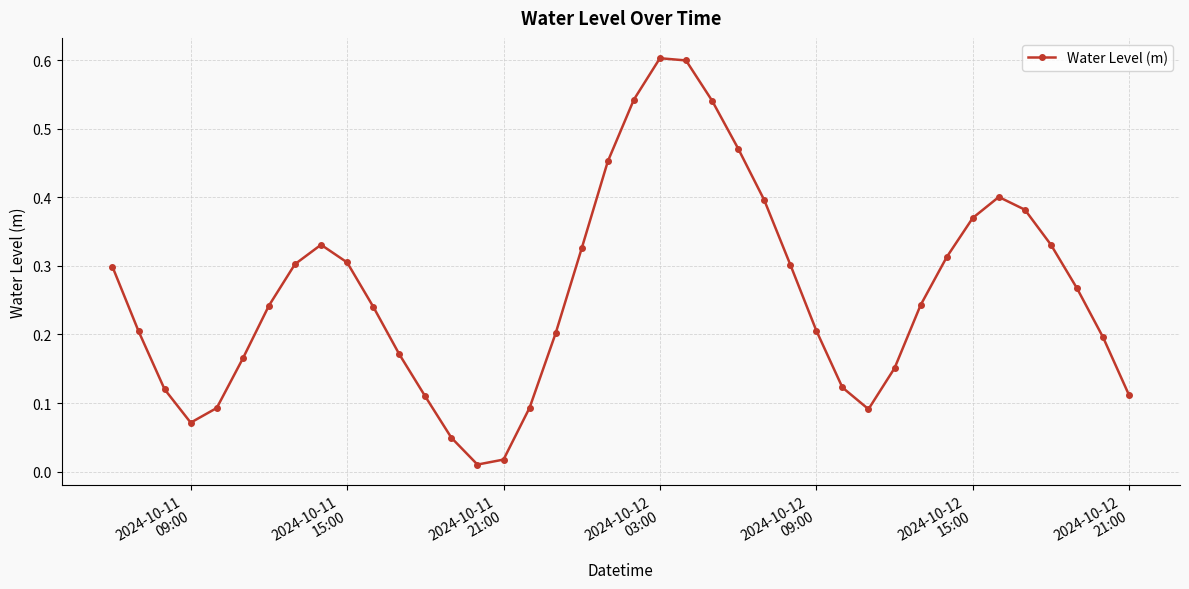

What is the difference between the maximum and minimum values?

0.6